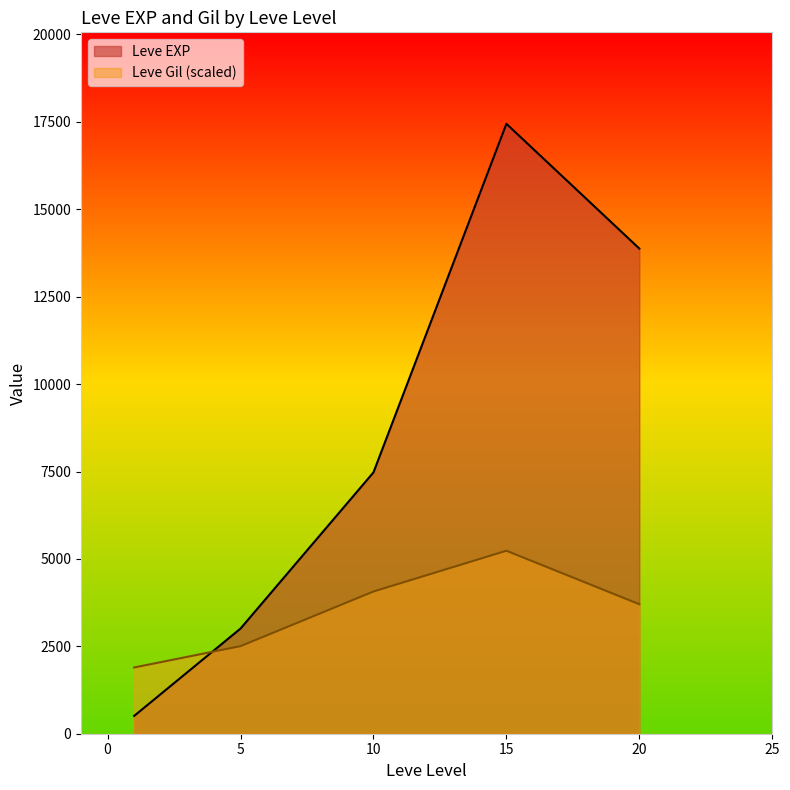

Does the chart have visible grid lines?

No